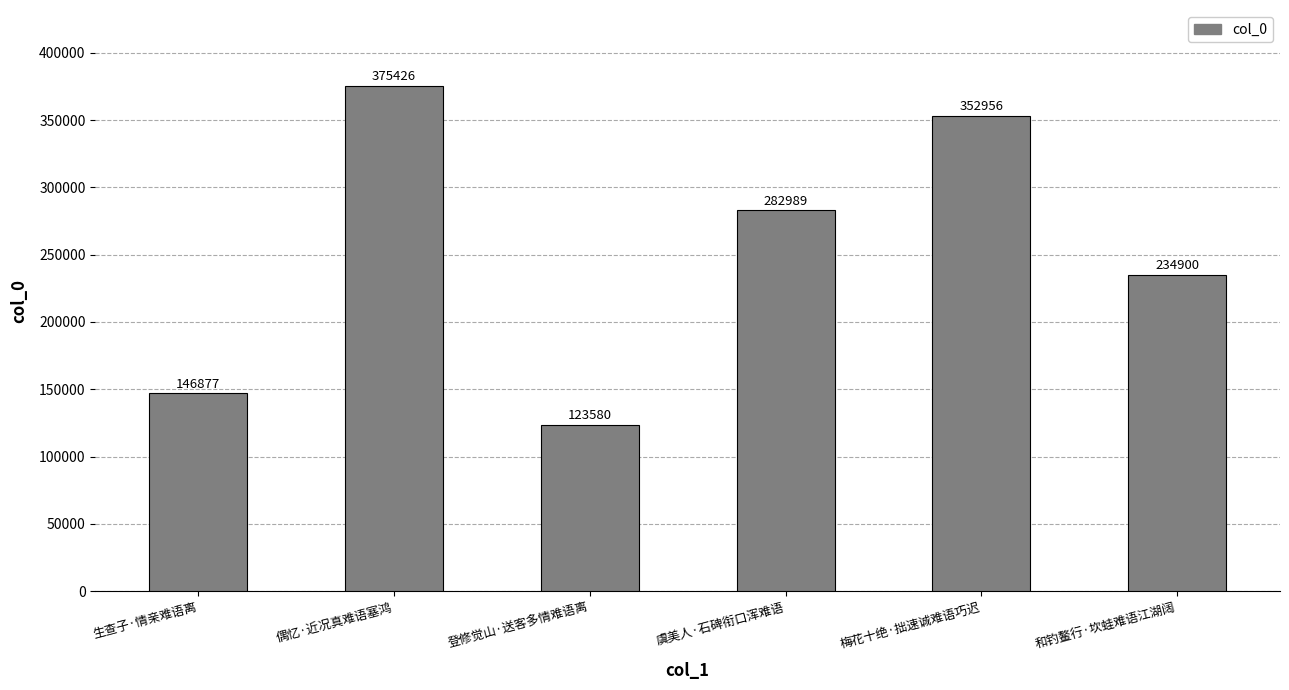

At which category does the chart reach its minimum across all series?

登修觉山·送客多情难语离